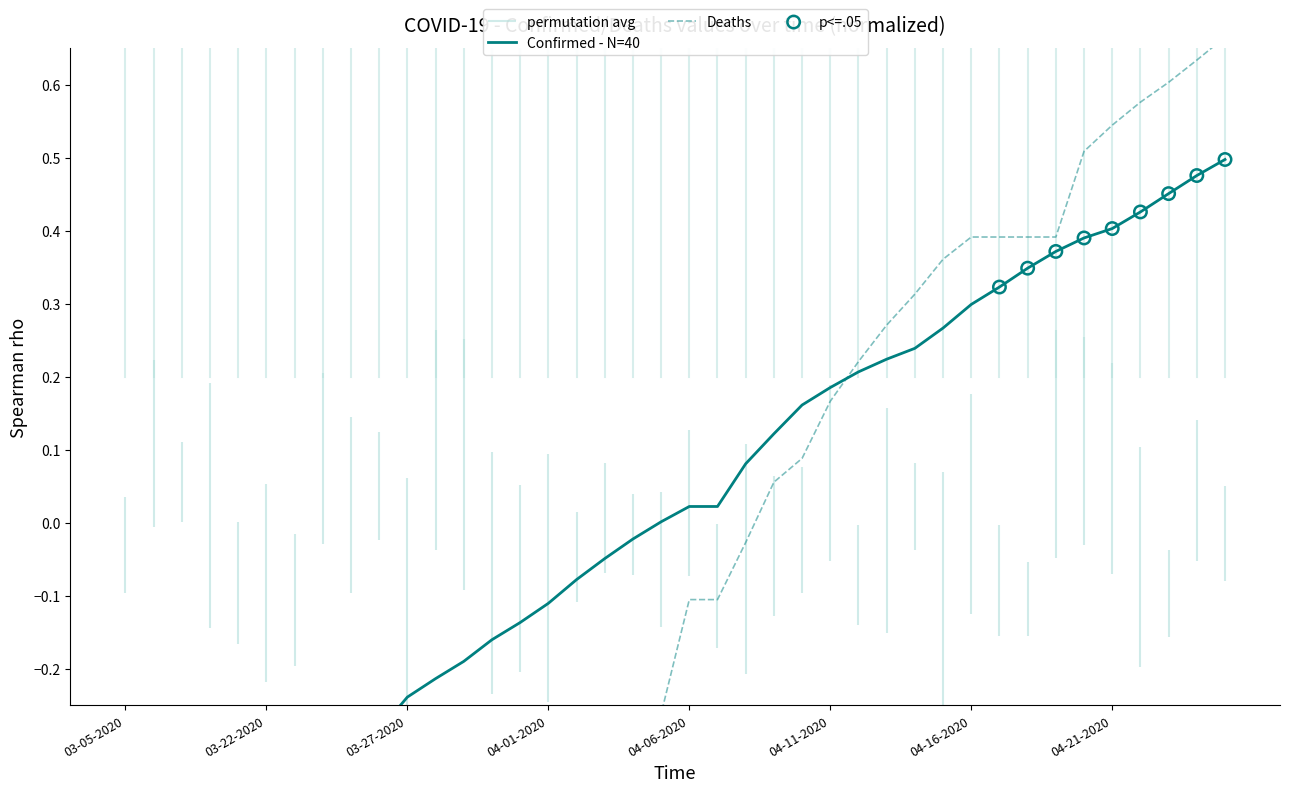

At which category is the sum across all series the highest?

04-25-2020